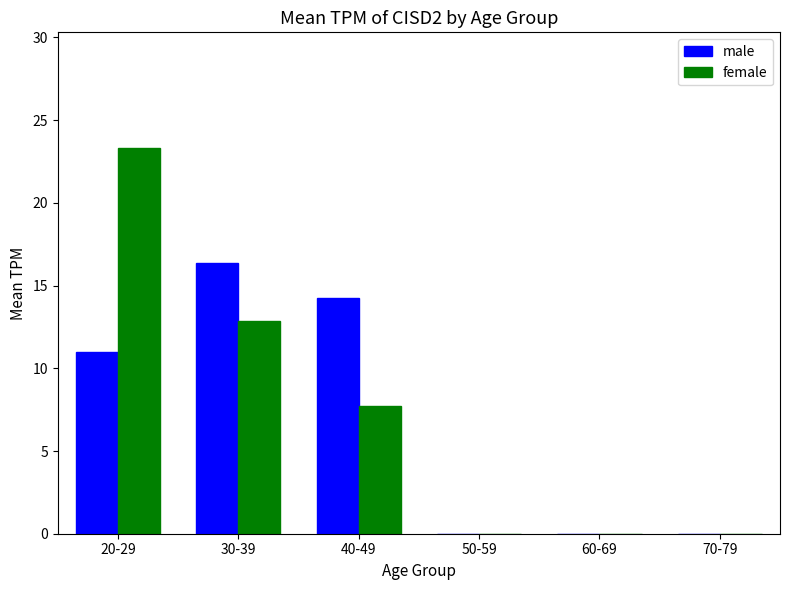

Between 30-39 and 60-69, which series saw the biggest shift?

male